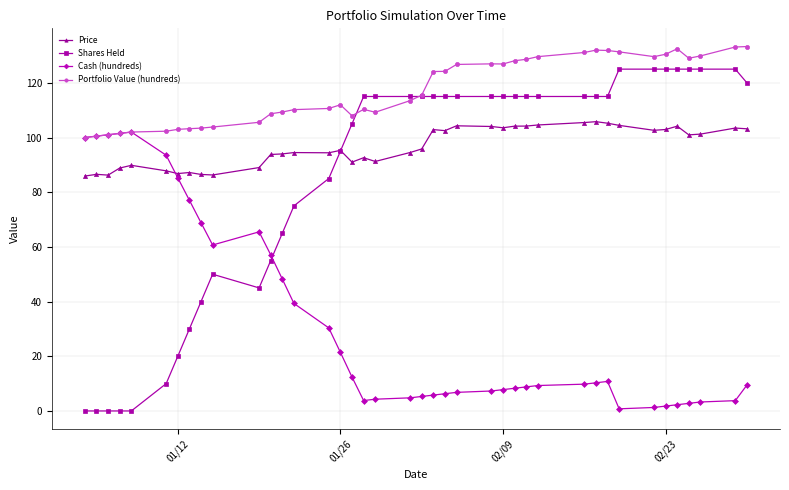

Does the chart display data point markers on the line(s)?

Yes